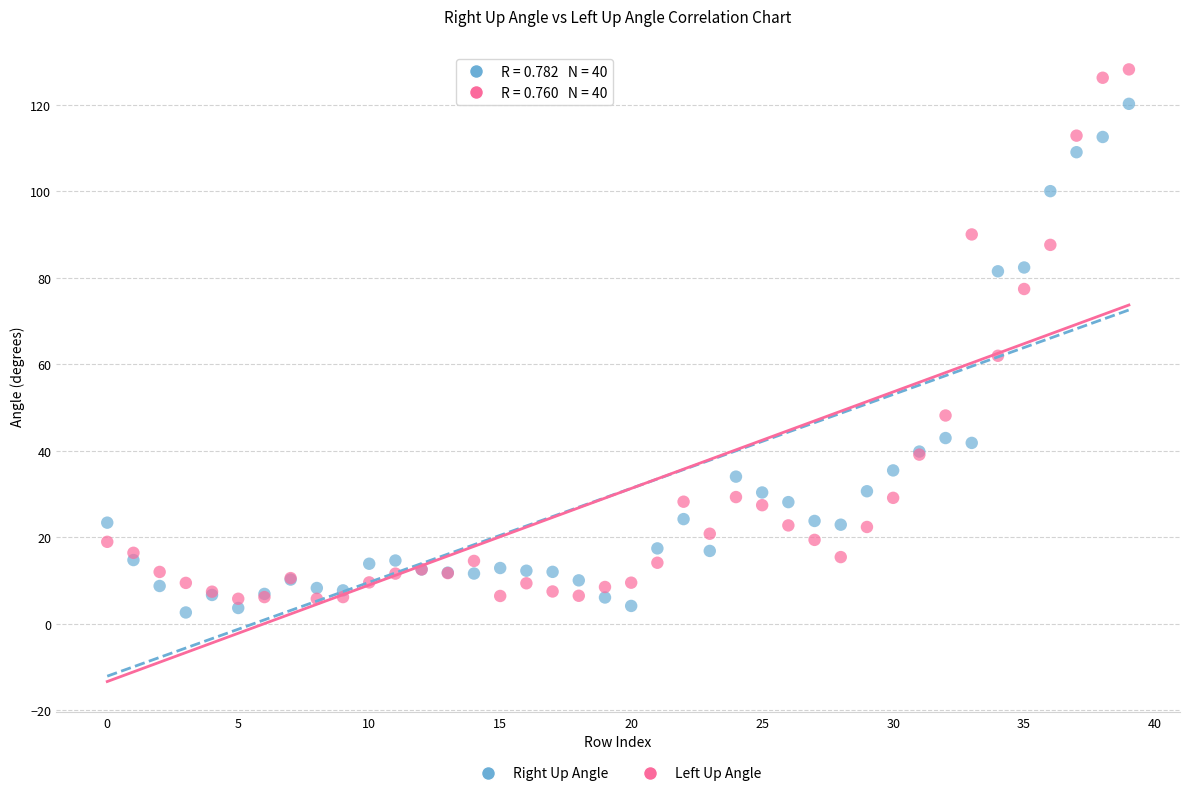

Which series has the widest spread of Y values?

Left Up Angle